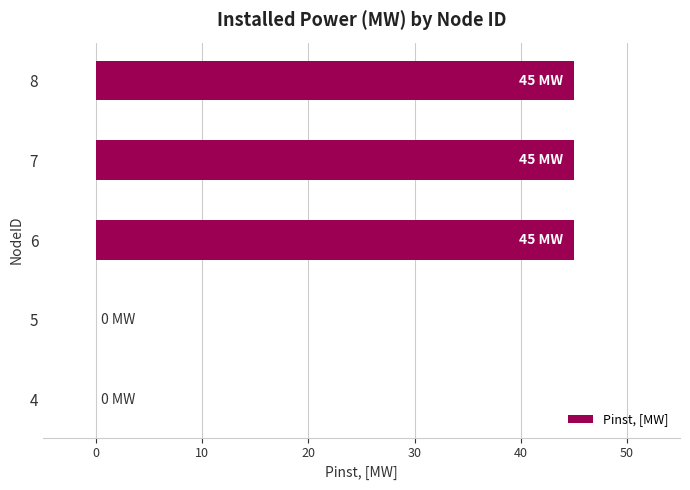

Are the bars horizontal?

Yes